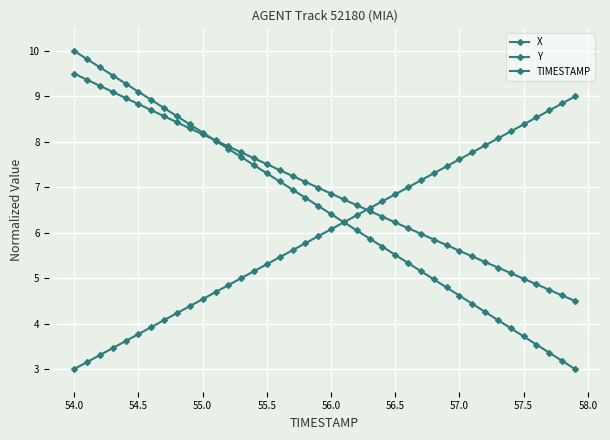

How many categories are shown in the chart?

40